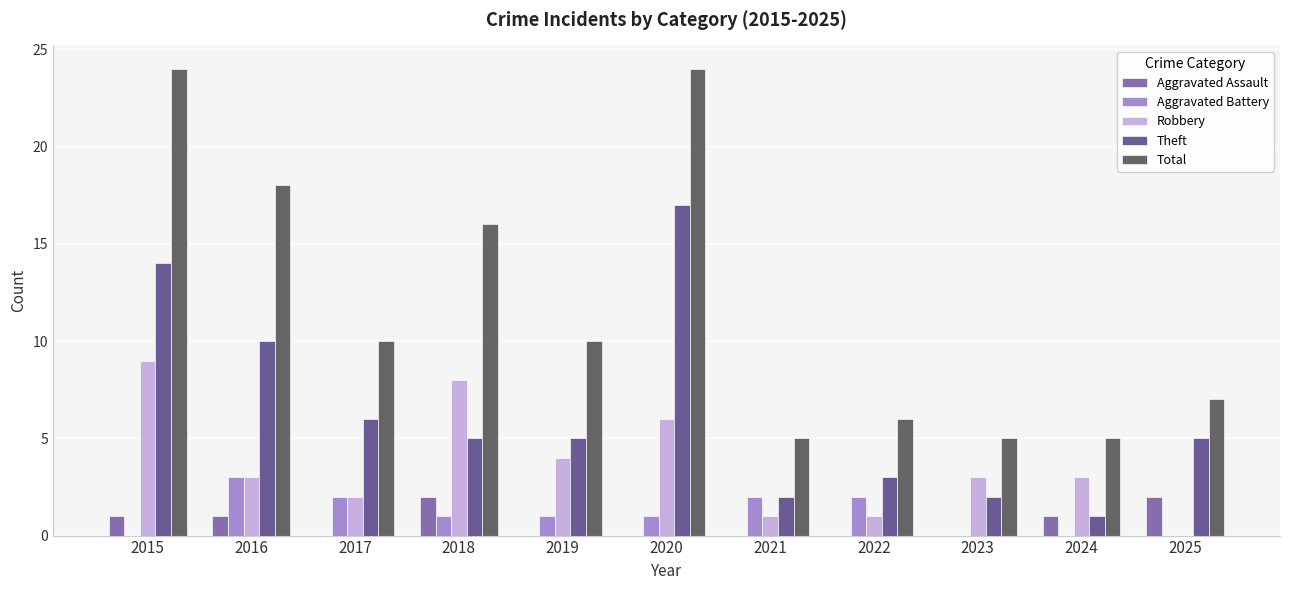

Between 2016 and 2022, which series saw the biggest shift?

Total